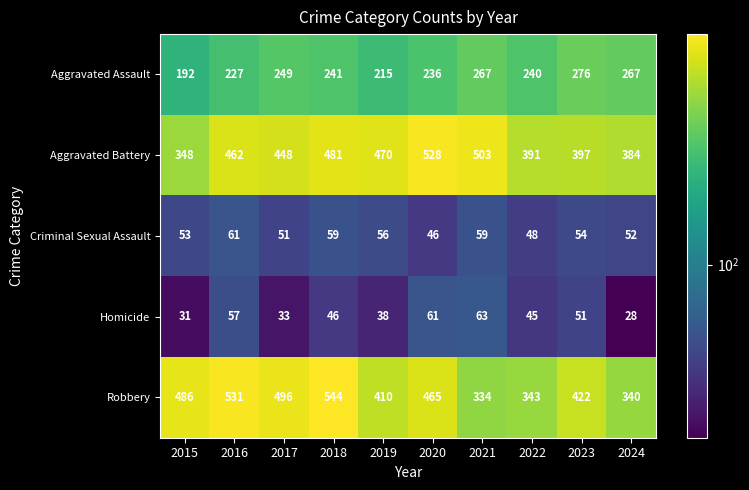

What is the maximum value for Aggravated Assault?

276